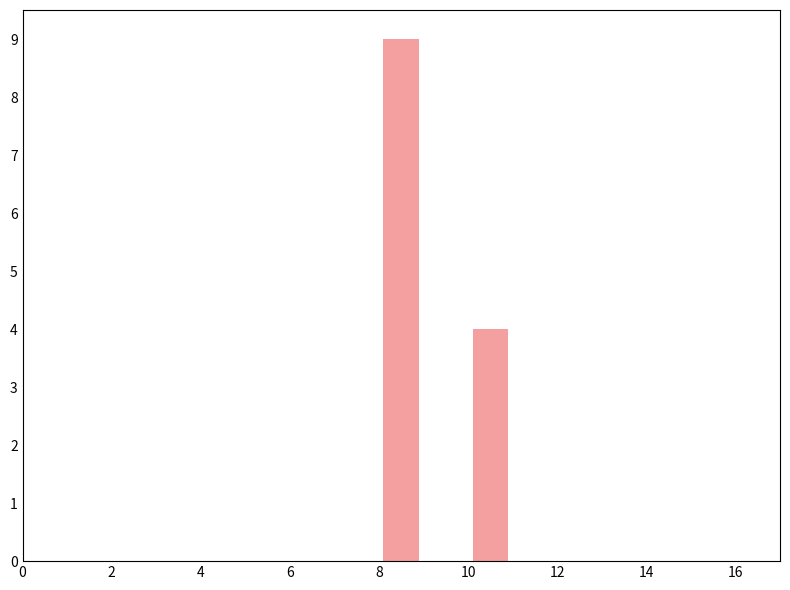

Reading right to left, list all the values displayed in this chart.

4	9